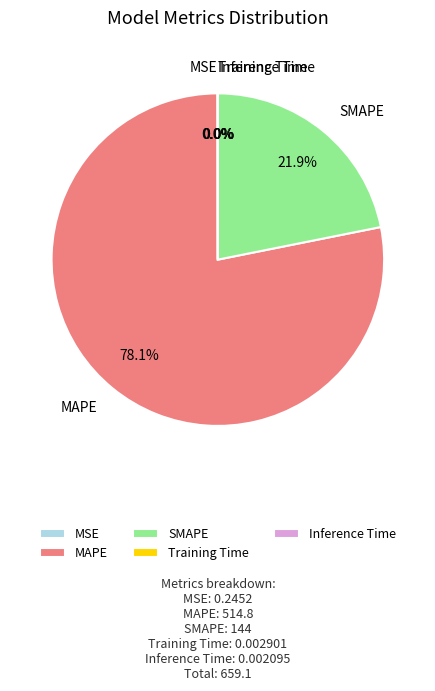

How much of the chart is everything except SMAPE?

78.1%